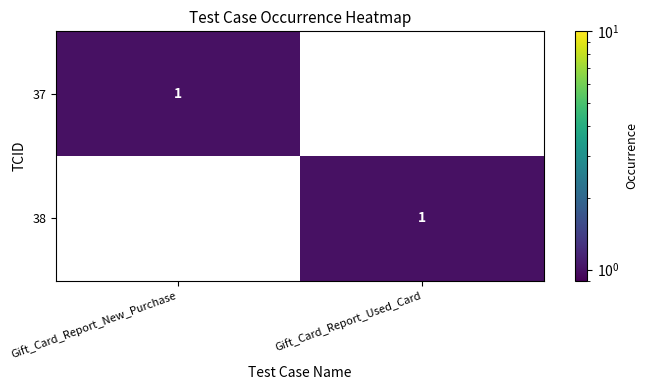

Reading right to left, transcribe all the data shown in this chart.

37: 0	1
38: 1	0